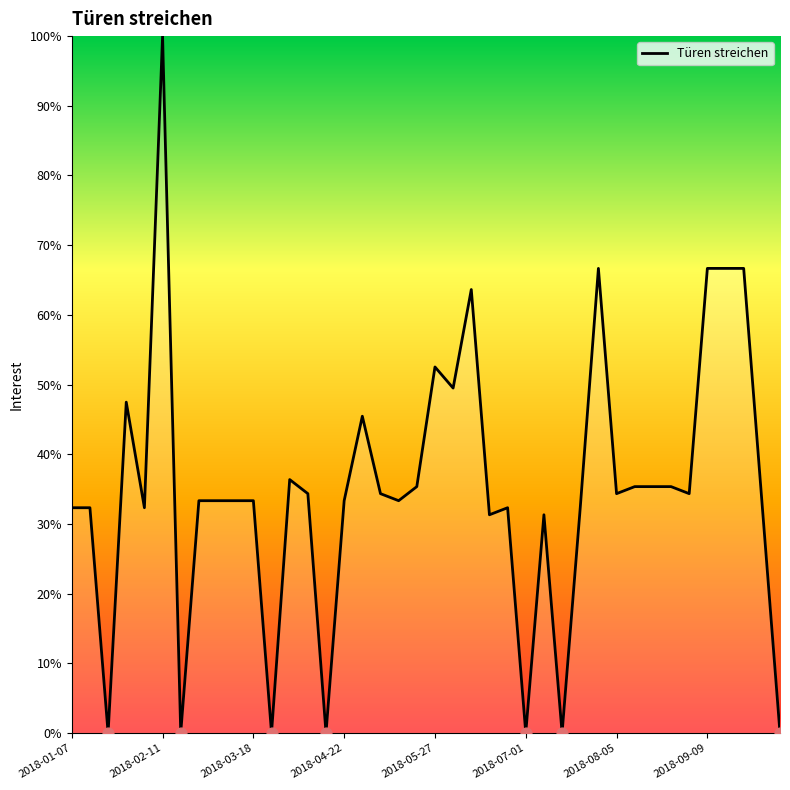

What is the greatest value displayed?

100.0